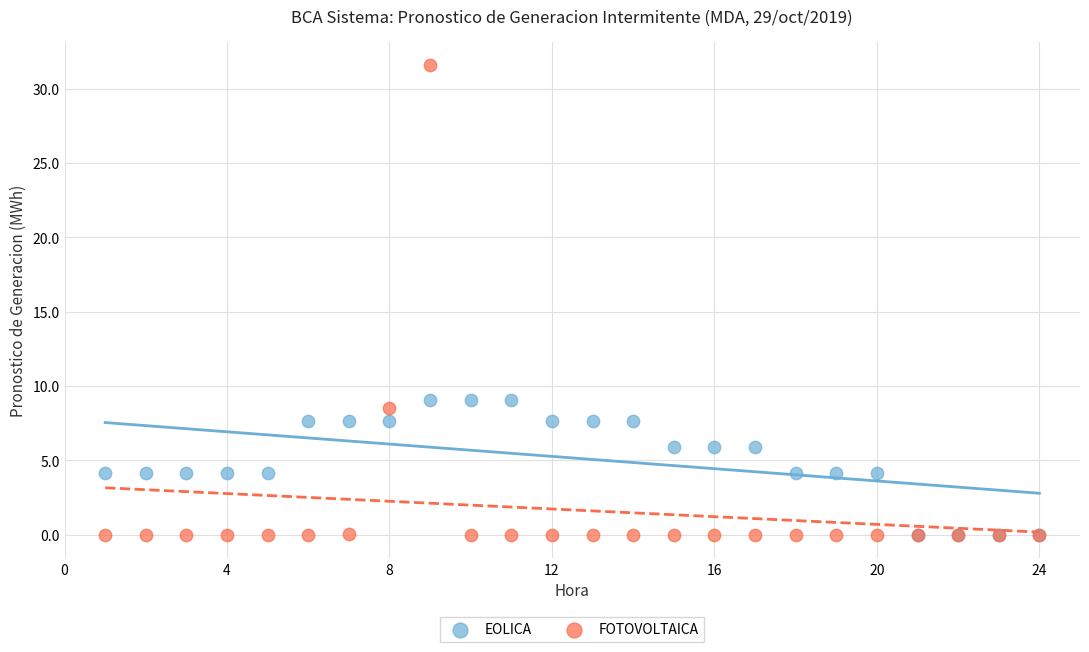

Which series has the widest spread of Y values?

FOTOVOLTAICA